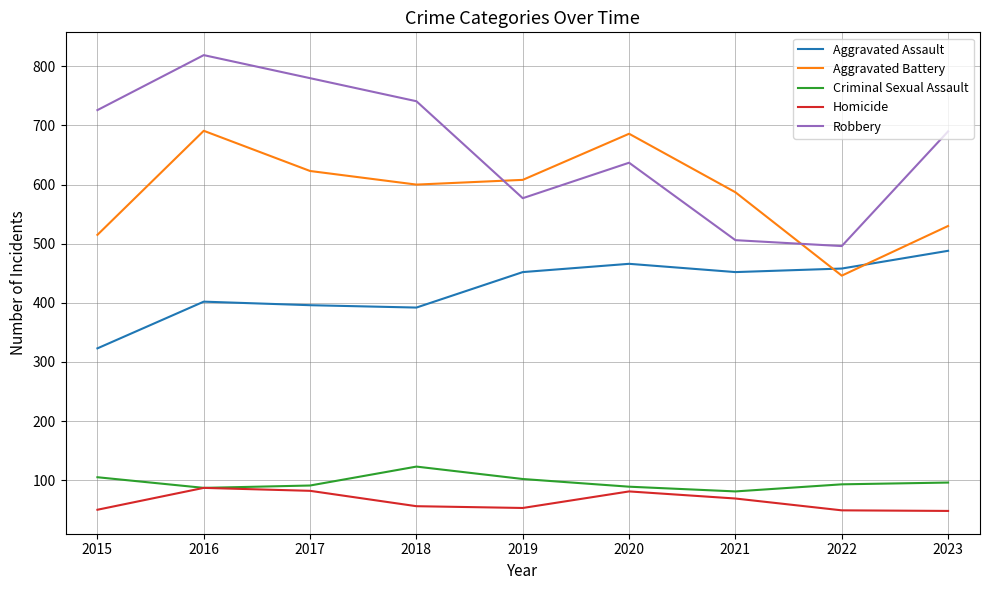

At which label is Robbery closest to 657?

2020